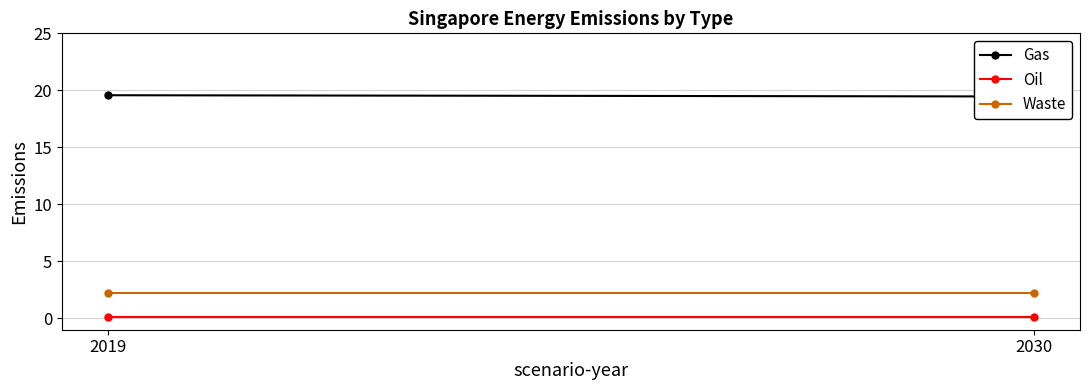

Between 2019 and 2030, which series saw the biggest shift?

Gas